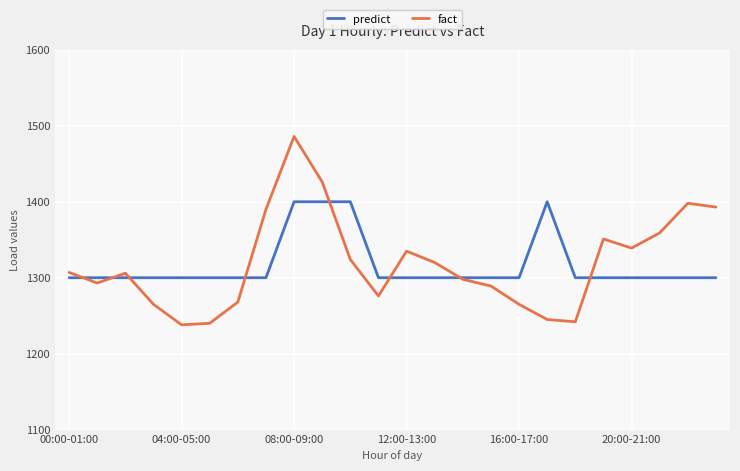

List the series in order of their peak value, lowest first.

predict, fact